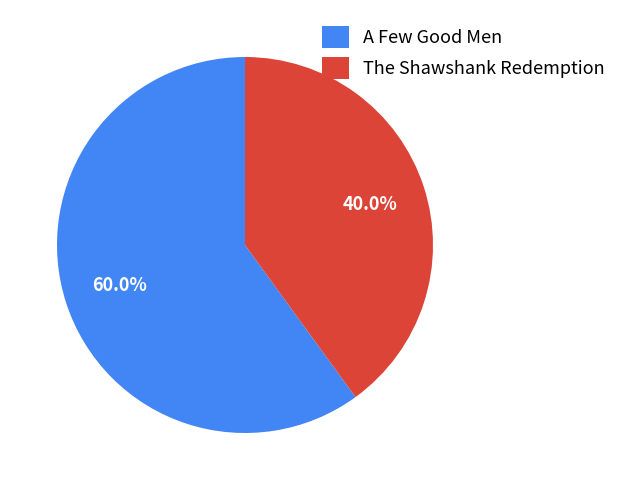

What percentage is the The Shawshank Redemption slice, to the nearest percent?

40%